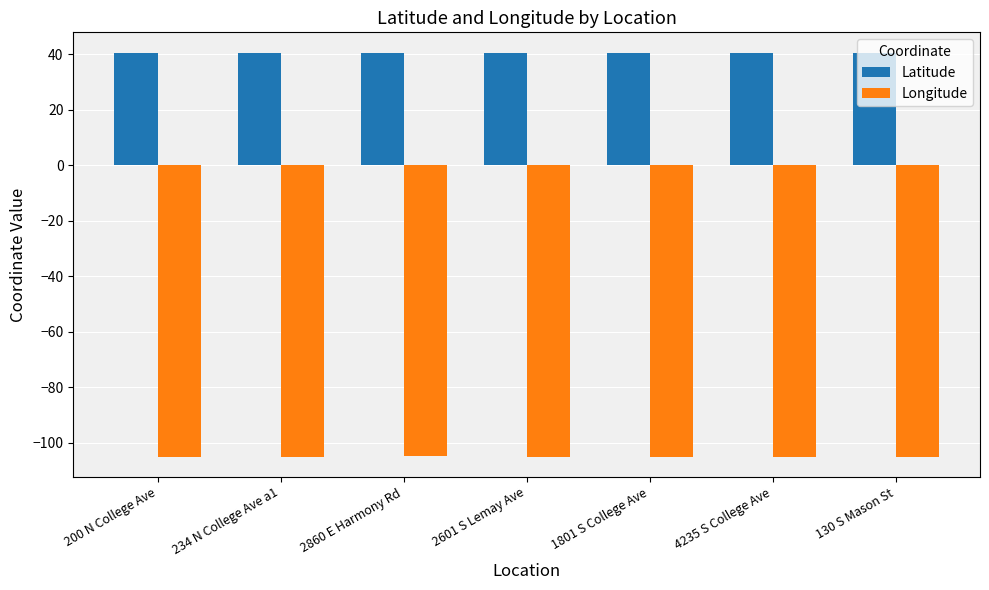

What is the maximum value shown in the chart?

40.6